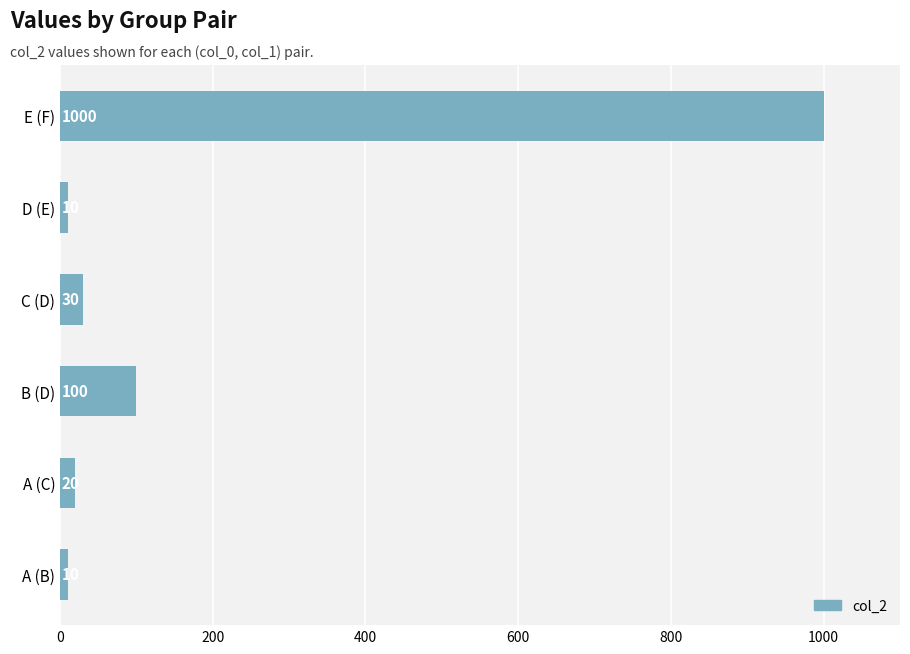

Which label corresponds to the largest value in the chart?

E (F)